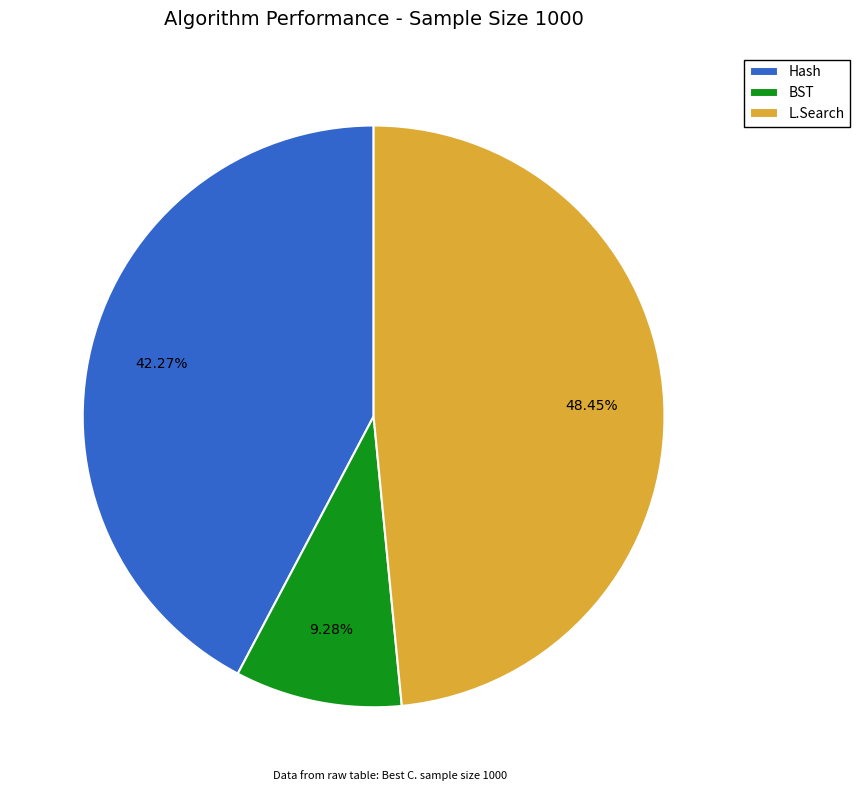

Does Hash represent more than half of the total?

No